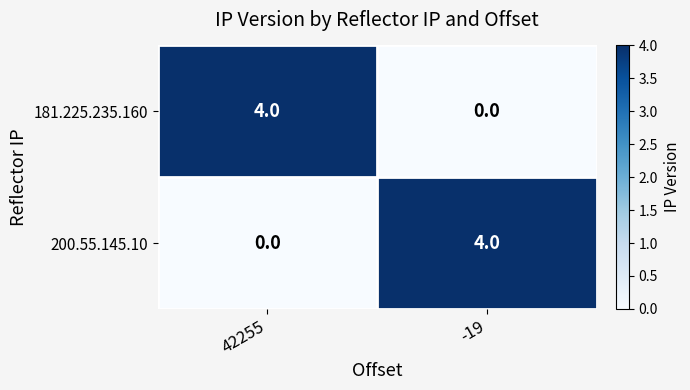

Reading left to right, extract all data points from this chart.

181.225.235.160: 42255=4	-19=0
200.55.145.10: 42255=0	-19=4